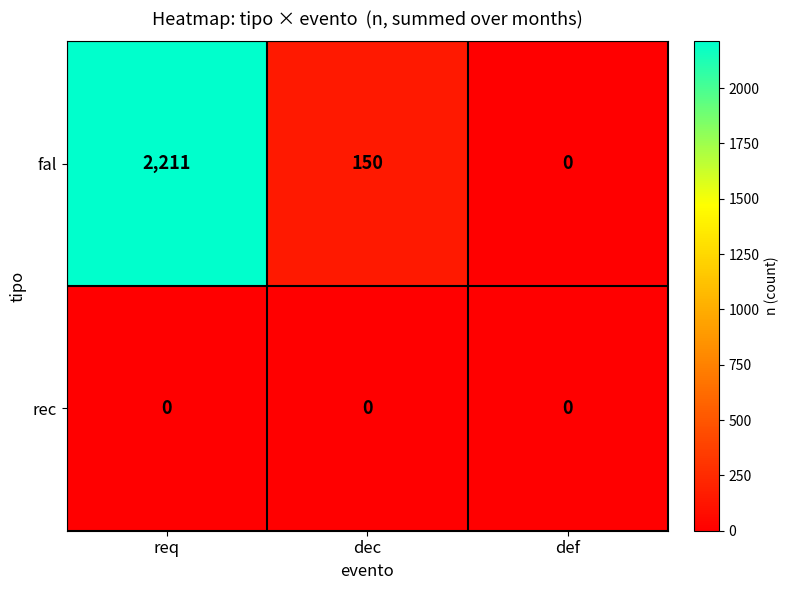

What is the average value of the fal series?

787